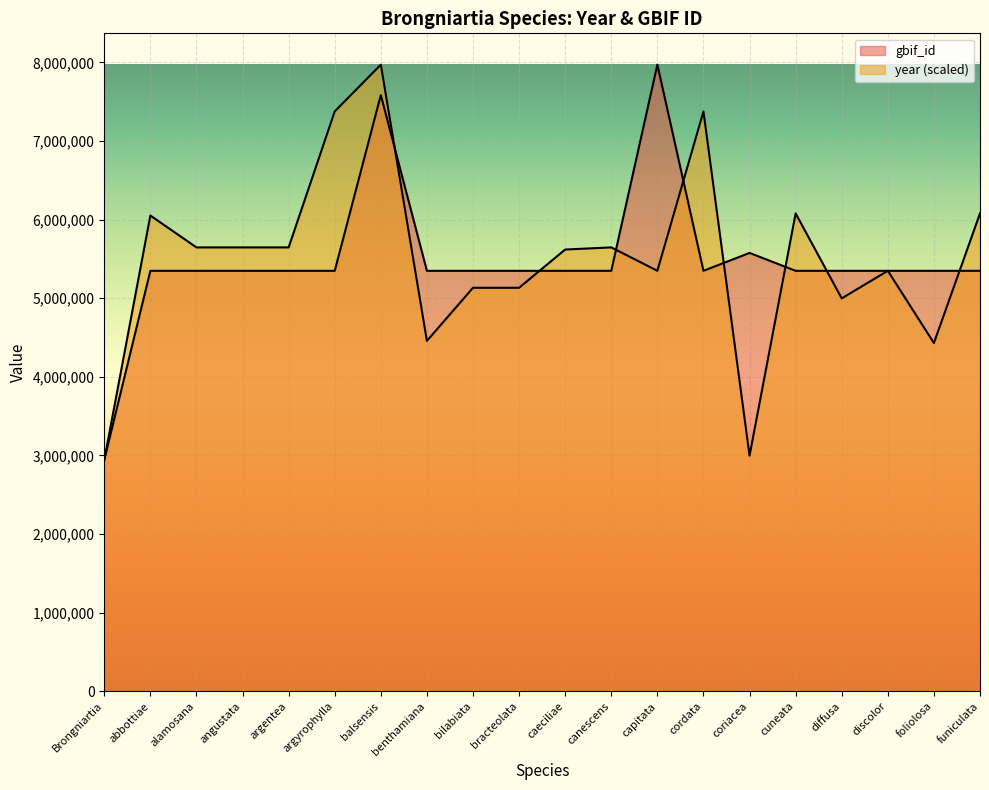

Is the value of gbif_id at Brongniartia greater than the value of year at bilabiata?

No